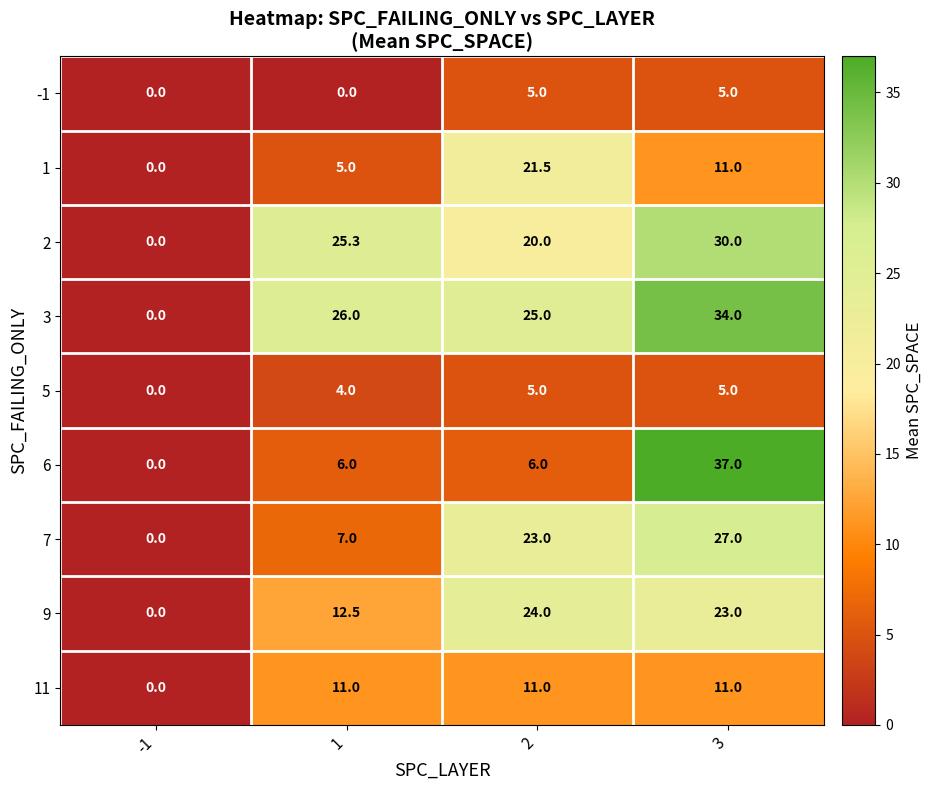

Rank the categories by 1 value from highest to lowest.

2, 3, 1, -1